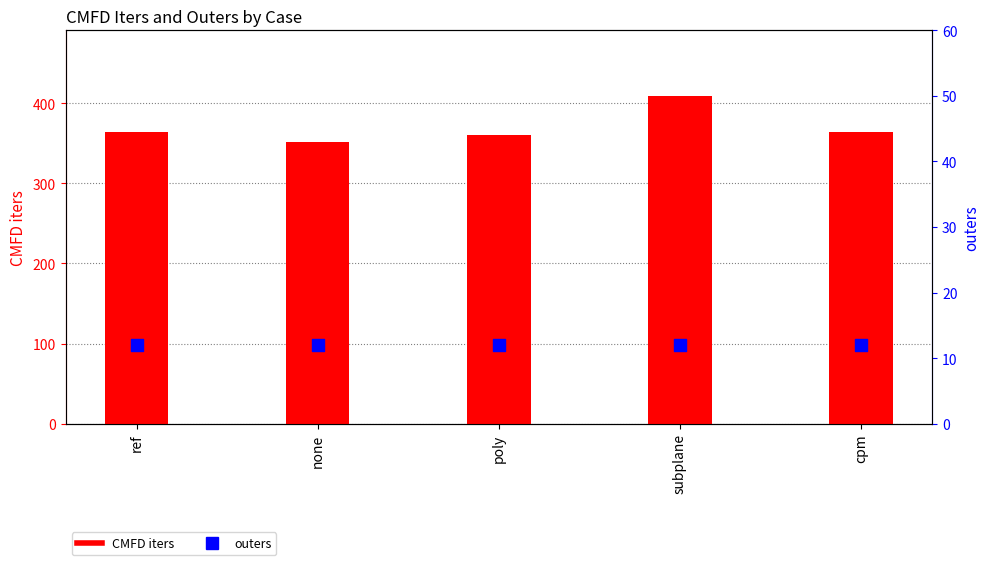

What are all the series names shown in the legend?

CMFD iters, outers